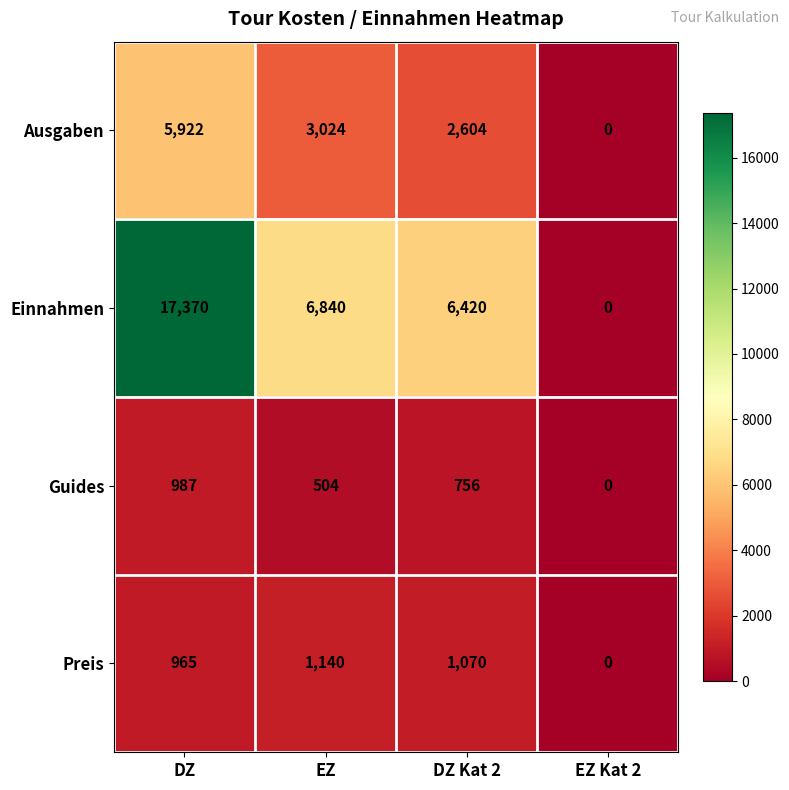

Is the value of Preis at EZ greater than the value of Einnahmen at DZ?

No